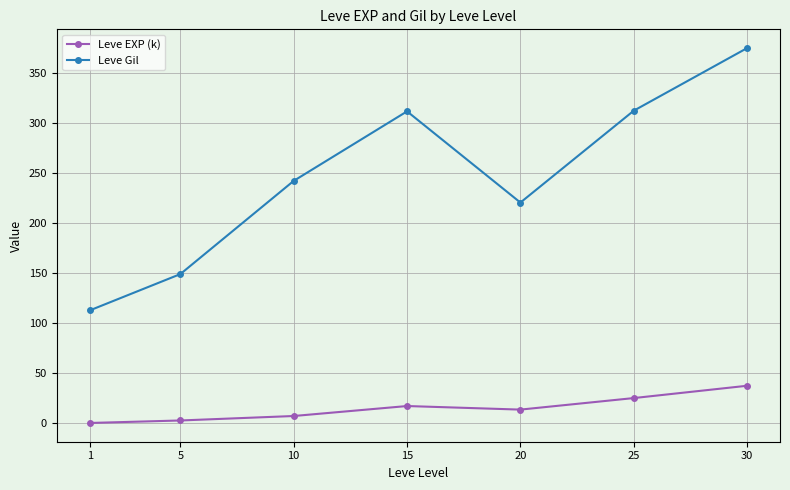

Between 1 and 30, which series saw the biggest shift?

Leve Gil